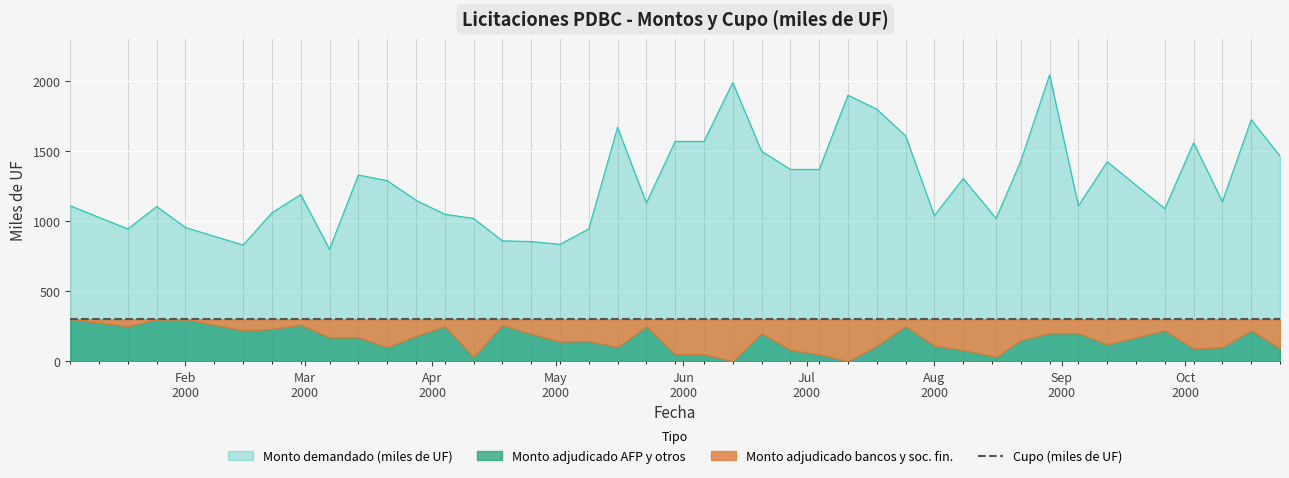

Reading right to left, what are all the values shown in this chart?

Monto demandado (miles de UF): 24-10-2000=1465	17-10-2000=1725	10-10-2000=1140	03-10-2000=1560	26-09-2000=1090	12-09-2000=1425	05-09-2000=1110	29-08-2000=2045	22-08-2000=1430	16-08-2000=1020	08-08-2000=1305	01-08-2000=1040	25-07-2000=1610	18-07-2000=1800	11-07-2000=1900	04-07-2000=1370	27-06-2000=1370	20-06-2000=1500	13-06-2000=1990	06-06-2000=1570	30-05-2000=1570	23-05-2000=1130	16-05-2000=1670	09-05-2000=945	02-05-2000=835	25-04-2000=855	18-04-2000=860	11-04-2000=1020	04-04-2000=1050	28-03-2000=1150	21-03-2000=1290	14-03-2000=1330	07-03-2000=800	29-02-2000=1190	22-02-2000=1060	15-02-2000=830	01-02-2000=955	25-01-2000=1105	18-01-2000=945	04-01-2000=1110
Monto adjudicado bancos y soc. fin.: 24-10-2000=210	17-10-2000=80	10-10-2000=200	03-10-2000=210	26-09-2000=80	12-09-2000=180	05-09-2000=100	29-08-2000=100	22-08-2000=150	16-08-2000=270	08-08-2000=220	01-08-2000=190	25-07-2000=50	18-07-2000=190	11-07-2000=300	04-07-2000=250	27-06-2000=220	20-06-2000=100	13-06-2000=300	06-06-2000=250	30-05-2000=250	23-05-2000=50	16-05-2000=200	09-05-2000=155	02-05-2000=160	25-04-2000=105	18-04-2000=40	11-04-2000=270	04-04-2000=50	28-03-2000=120	21-03-2000=200	14-03-2000=130	07-03-2000=130	29-02-2000=40	22-02-2000=70	15-02-2000=80	01-02-2000=0	25-01-2000=0	18-01-2000=50	04-01-2000=0
Monto adjudicado AFP y otros: 24-10-2000=90	17-10-2000=220	10-10-2000=100	03-10-2000=90	26-09-2000=220	12-09-2000=120	05-09-2000=200	29-08-2000=200	22-08-2000=150	16-08-2000=30	08-08-2000=80	01-08-2000=110	25-07-2000=250	18-07-2000=110	11-07-2000=0	04-07-2000=50	27-06-2000=80	20-06-2000=200	13-06-2000=0	06-06-2000=50	30-05-2000=50	23-05-2000=250	16-05-2000=100	09-05-2000=145	02-05-2000=140	25-04-2000=195	18-04-2000=260	11-04-2000=30	04-04-2000=250	28-03-2000=180	21-03-2000=100	14-03-2000=170	07-03-2000=170	29-02-2000=260	22-02-2000=230	15-02-2000=220	01-02-2000=300	25-01-2000=300	18-01-2000=250	04-01-2000=300
Cupo (miles de UF): 24-10-2000=300	17-10-2000=300	10-10-2000=300	03-10-2000=300	26-09-2000=300	12-09-2000=300	05-09-2000=300	29-08-2000=300	22-08-2000=300	16-08-2000=300	08-08-2000=300	01-08-2000=300	25-07-2000=300	18-07-2000=300	11-07-2000=300	04-07-2000=300	27-06-2000=300	20-06-2000=300	13-06-2000=300	06-06-2000=300	30-05-2000=300	23-05-2000=300	16-05-2000=300	09-05-2000=300	02-05-2000=300	25-04-2000=300	18-04-2000=300	11-04-2000=300	04-04-2000=300	28-03-2000=300	21-03-2000=300	14-03-2000=300	07-03-2000=300	29-02-2000=300	22-02-2000=300	15-02-2000=300	01-02-2000=300	25-01-2000=300	18-01-2000=300	04-01-2000=300